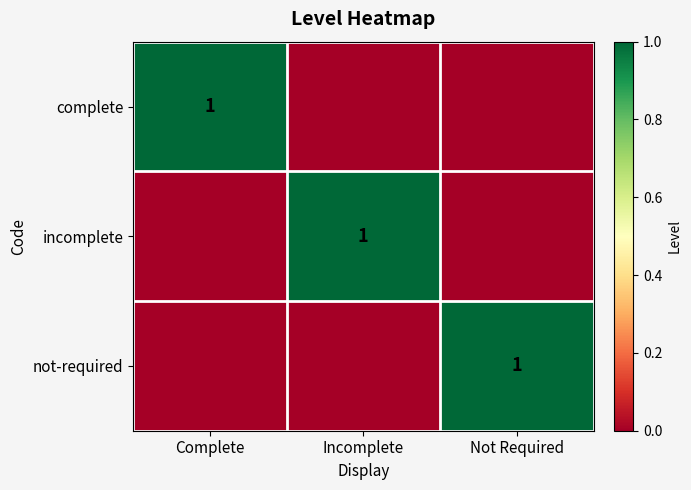

Count the number of data series in this chart.

3